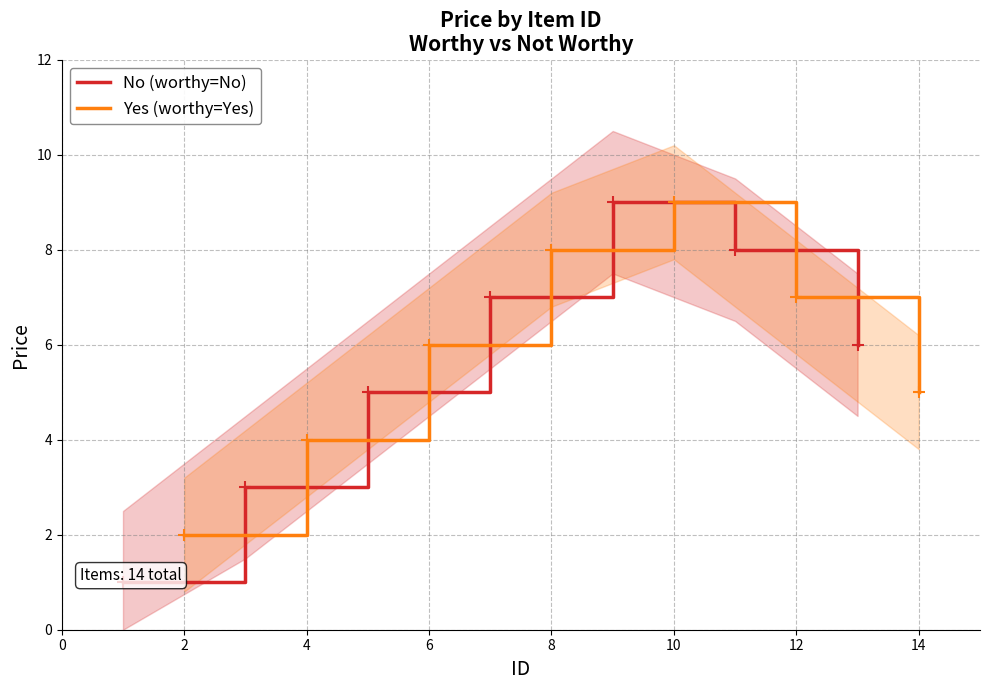

Is it true that Yes (worthy=Yes) equals 5 at 14?

True